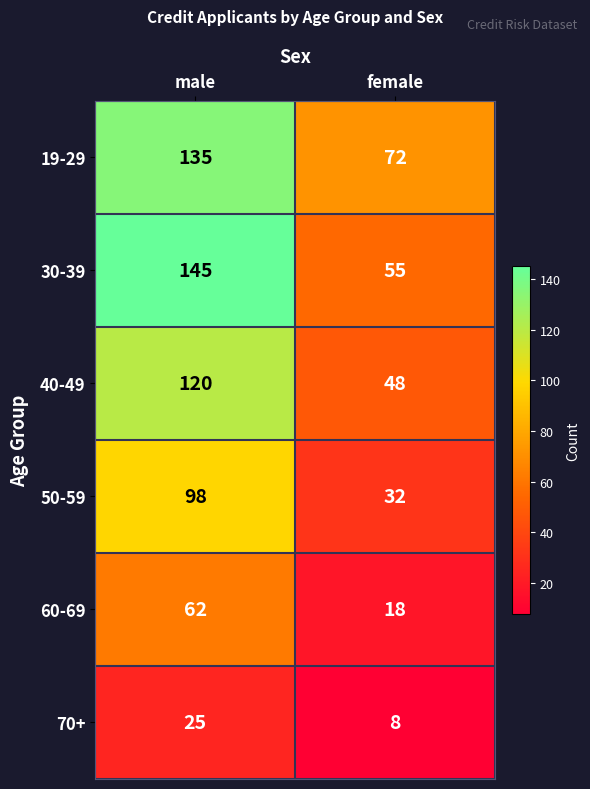

What value does the 60-69 series have at female?

18